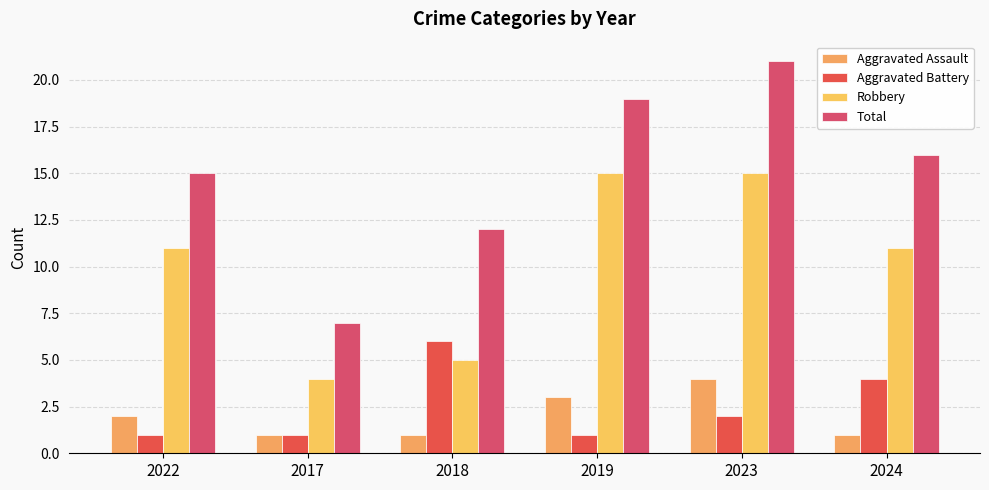

List the series in order of their peak value, highest first.

Total, Robbery, Aggravated Battery, Aggravated Assault